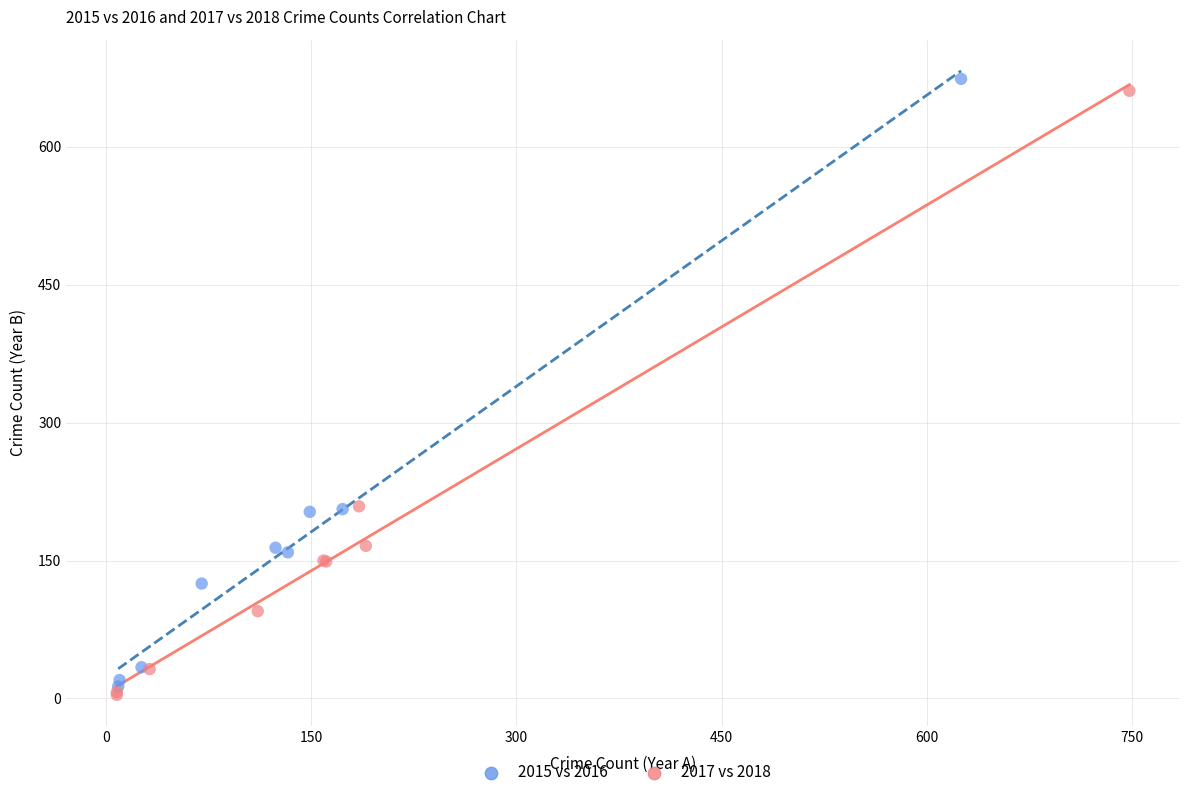

Which series has the widest spread of Y values?

2015 vs 2016